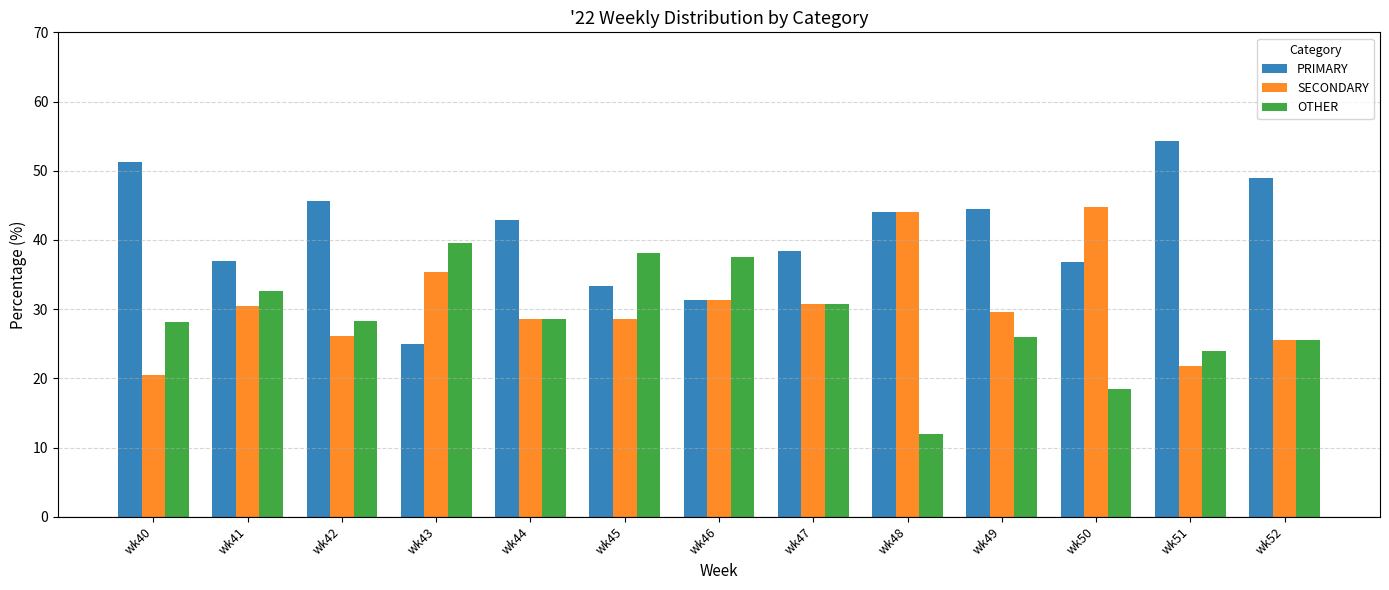

What is the lowest value of the PRIMARY series?

25.0